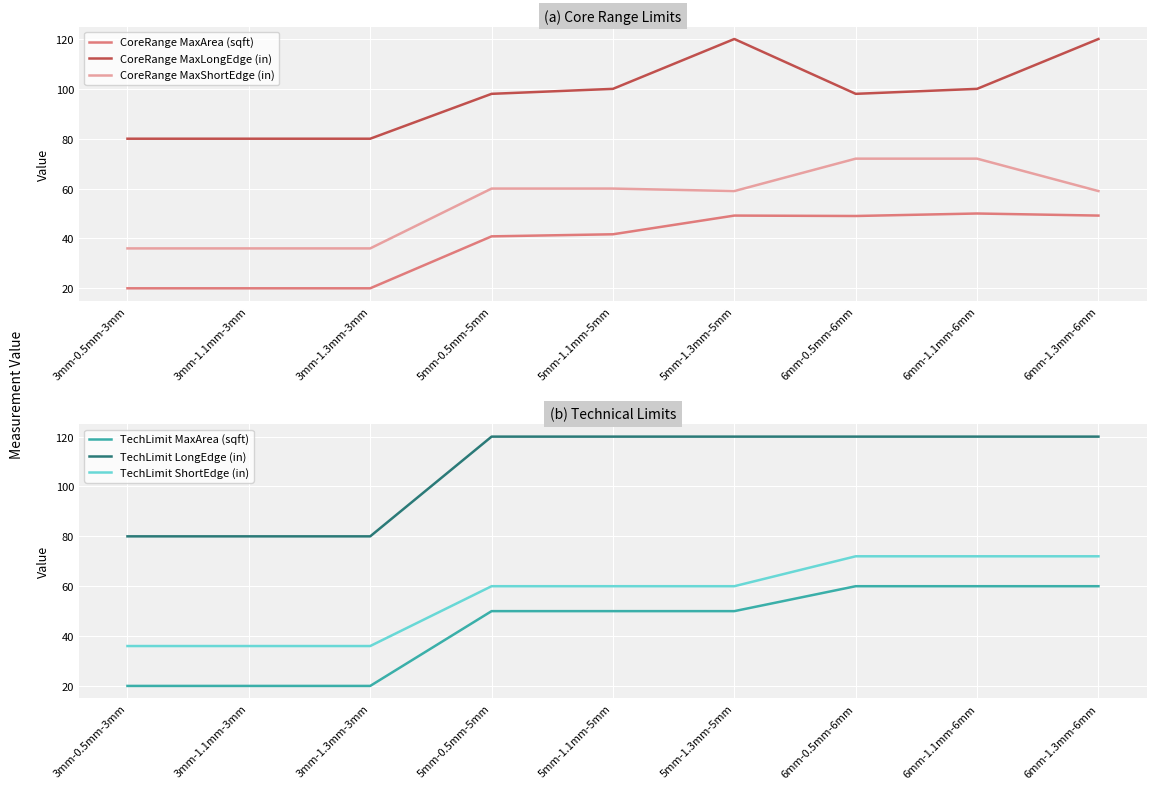

What is the difference between the TechLimit ShortEdge (in) values at 5mm-0.5mm-5mm and 6mm-0.5mm-6mm?

12